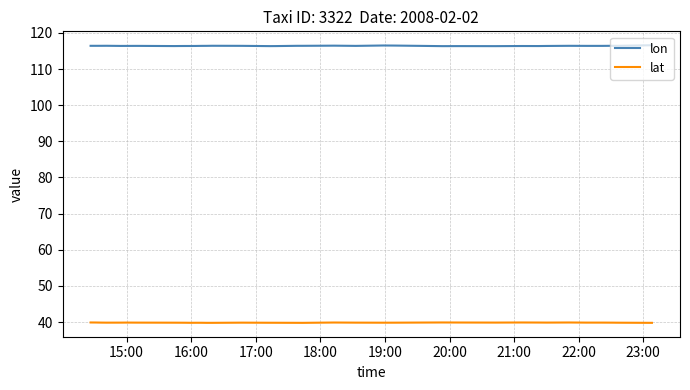

What is the difference between the maximum and minimum values in the lon series?

0.3